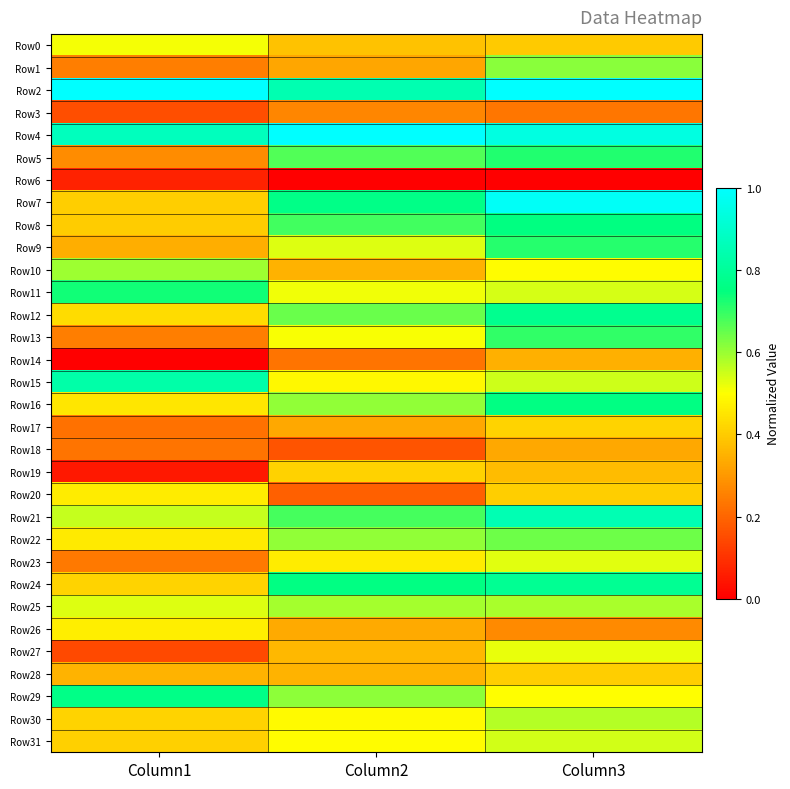

Rank the series by their maximum value, from highest to lowest.

Row2, Row4, Row7, Row21, Row15, Row24, Row12, Row29, Row16, Row8, Row11, Row5, Row9, Row13, Row22, Row1, Row10, Row25, Row30, Row31, Row23, Row27, Row0, Row26, Row20, Row17, Row19, Row28, Row14, Row18, Row3, Row6